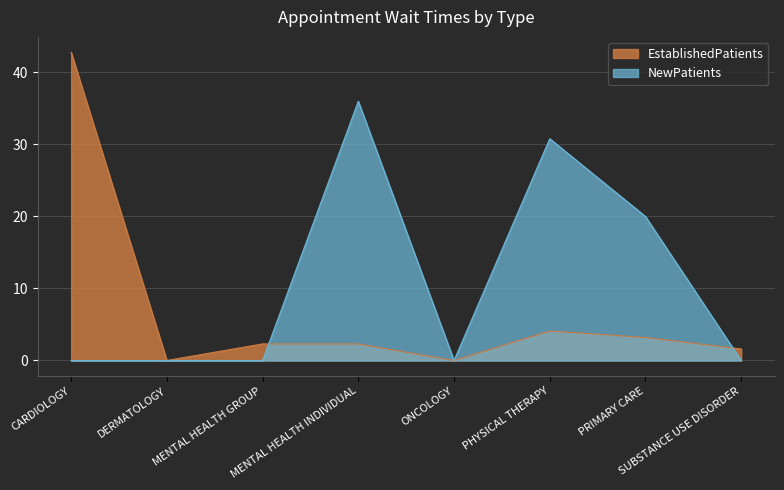

Which series has the largest total across all categories?

NewPatients